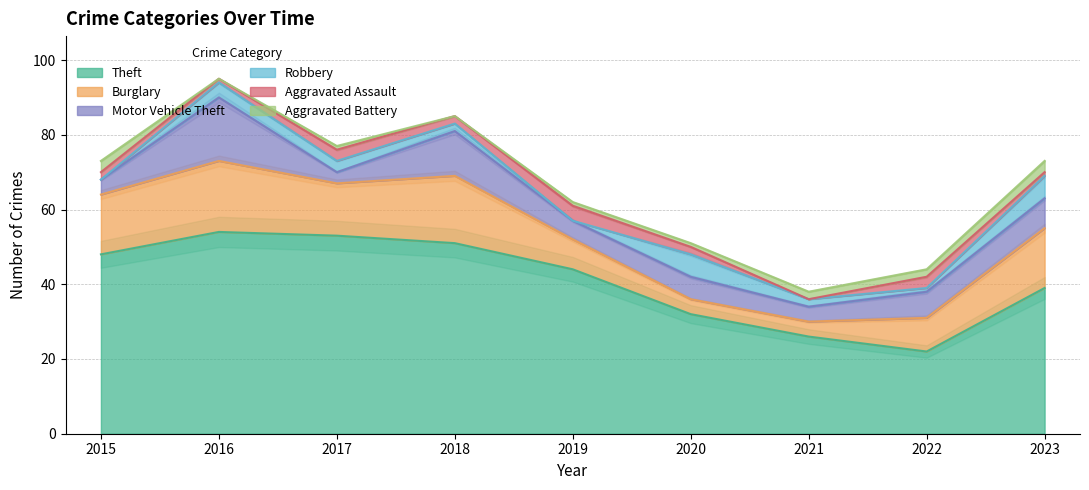

What is the difference between the highest and lowest values at 2018?

51